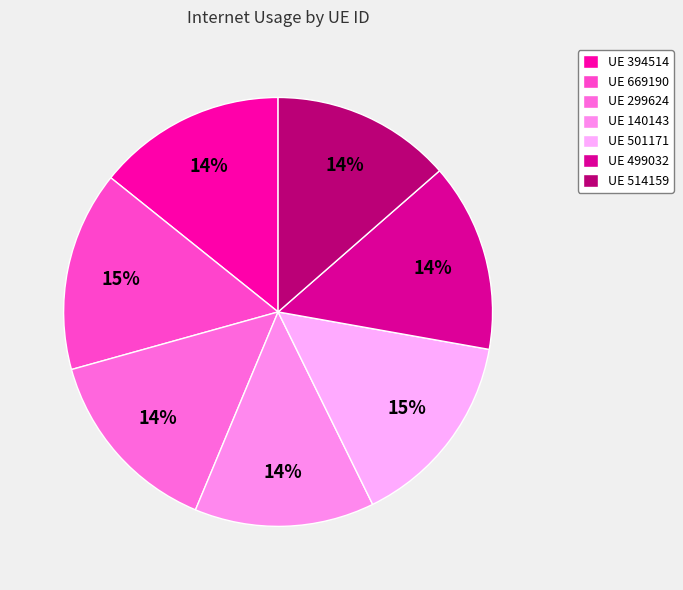

How many slices are in this pie chart?

7